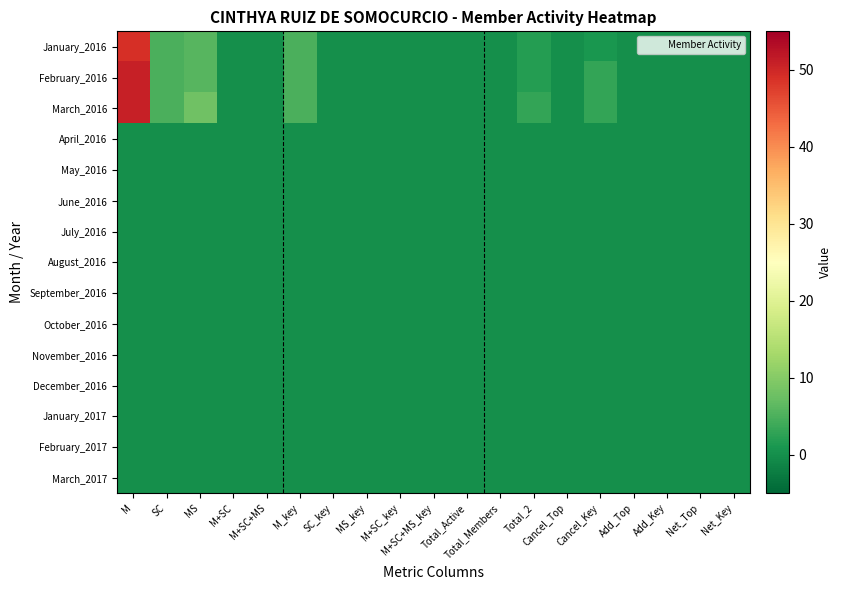

Reading right to left, what are all the values shown in this chart?

January_2016: Net_Key=0	Net_Top=0	Add_Key=0	Add_Top=0	Cancel_Key=1	Cancel_Top=0	Total_2=2	Total_Members=0	Total_Active=0	M+SC+MS_key=0	M+SC_key=0	MS_key=0	SC_key=0	M_key=5	M+SC+MS=0	M+SC=0	MS=6	SC=5	M=49
February_2016: Net_Key=0	Net_Top=0	Add_Key=0	Add_Top=0	Cancel_Key=3	Cancel_Top=0	Total_2=2	Total_Members=0	Total_Active=0	M+SC+MS_key=0	M+SC_key=0	MS_key=0	SC_key=0	M_key=5	M+SC+MS=0	M+SC=0	MS=6	SC=5	M=51
March_2016: Net_Key=0	Net_Top=0	Add_Key=0	Add_Top=0	Cancel_Key=3	Cancel_Top=0	Total_2=3	Total_Members=0	Total_Active=0	M+SC+MS_key=0	M+SC_key=0	MS_key=0	SC_key=0	M_key=5	M+SC+MS=0	M+SC=0	MS=8	SC=5	M=51
April_2016: Net_Key=0	Net_Top=0	Add_Key=0	Add_Top=0	Cancel_Key=0	Cancel_Top=0	Total_2=0	Total_Members=0	Total_Active=0	M+SC+MS_key=0	M+SC_key=0	MS_key=0	SC_key=0	M_key=0	M+SC+MS=0	M+SC=0	MS=0	SC=0	M=0
May_2016: Net_Key=0	Net_Top=0	Add_Key=0	Add_Top=0	Cancel_Key=0	Cancel_Top=0	Total_2=0	Total_Members=0	Total_Active=0	M+SC+MS_key=0	M+SC_key=0	MS_key=0	SC_key=0	M_key=0	M+SC+MS=0	M+SC=0	MS=0	SC=0	M=0
June_2016: Net_Key=0	Net_Top=0	Add_Key=0	Add_Top=0	Cancel_Key=0	Cancel_Top=0	Total_2=0	Total_Members=0	Total_Active=0	M+SC+MS_key=0	M+SC_key=0	MS_key=0	SC_key=0	M_key=0	M+SC+MS=0	M+SC=0	MS=0	SC=0	M=0
July_2016: Net_Key=0	Net_Top=0	Add_Key=0	Add_Top=0	Cancel_Key=0	Cancel_Top=0	Total_2=0	Total_Members=0	Total_Active=0	M+SC+MS_key=0	M+SC_key=0	MS_key=0	SC_key=0	M_key=0	M+SC+MS=0	M+SC=0	MS=0	SC=0	M=0
August_2016: Net_Key=0	Net_Top=0	Add_Key=0	Add_Top=0	Cancel_Key=0	Cancel_Top=0	Total_2=0	Total_Members=0	Total_Active=0	M+SC+MS_key=0	M+SC_key=0	MS_key=0	SC_key=0	M_key=0	M+SC+MS=0	M+SC=0	MS=0	SC=0	M=0
September_2016: Net_Key=0	Net_Top=0	Add_Key=0	Add_Top=0	Cancel_Key=0	Cancel_Top=0	Total_2=0	Total_Members=0	Total_Active=0	M+SC+MS_key=0	M+SC_key=0	MS_key=0	SC_key=0	M_key=0	M+SC+MS=0	M+SC=0	MS=0	SC=0	M=0
October_2016: Net_Key=0	Net_Top=0	Add_Key=0	Add_Top=0	Cancel_Key=0	Cancel_Top=0	Total_2=0	Total_Members=0	Total_Active=0	M+SC+MS_key=0	M+SC_key=0	MS_key=0	SC_key=0	M_key=0	M+SC+MS=0	M+SC=0	MS=0	SC=0	M=0
November_2016: Net_Key=0	Net_Top=0	Add_Key=0	Add_Top=0	Cancel_Key=0	Cancel_Top=0	Total_2=0	Total_Members=0	Total_Active=0	M+SC+MS_key=0	M+SC_key=0	MS_key=0	SC_key=0	M_key=0	M+SC+MS=0	M+SC=0	MS=0	SC=0	M=0
December_2016: Net_Key=0	Net_Top=0	Add_Key=0	Add_Top=0	Cancel_Key=0	Cancel_Top=0	Total_2=0	Total_Members=0	Total_Active=0	M+SC+MS_key=0	M+SC_key=0	MS_key=0	SC_key=0	M_key=0	M+SC+MS=0	M+SC=0	MS=0	SC=0	M=0
January_2017: Net_Key=0	Net_Top=0	Add_Key=0	Add_Top=0	Cancel_Key=0	Cancel_Top=0	Total_2=0	Total_Members=0	Total_Active=0	M+SC+MS_key=0	M+SC_key=0	MS_key=0	SC_key=0	M_key=0	M+SC+MS=0	M+SC=0	MS=0	SC=0	M=0
February_2017: Net_Key=0	Net_Top=0	Add_Key=0	Add_Top=0	Cancel_Key=0	Cancel_Top=0	Total_2=0	Total_Members=0	Total_Active=0	M+SC+MS_key=0	M+SC_key=0	MS_key=0	SC_key=0	M_key=0	M+SC+MS=0	M+SC=0	MS=0	SC=0	M=0
March_2017: Net_Key=0	Net_Top=0	Add_Key=0	Add_Top=0	Cancel_Key=0	Cancel_Top=0	Total_2=0	Total_Members=0	Total_Active=0	M+SC+MS_key=0	M+SC_key=0	MS_key=0	SC_key=0	M_key=0	M+SC+MS=0	M+SC=0	MS=0	SC=0	M=0